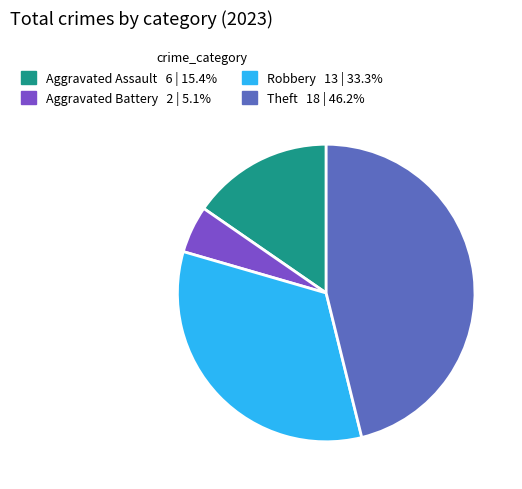

Rank the categories by value from lowest to highest.

Aggravated Battery, Aggravated Assault, Robbery, Theft